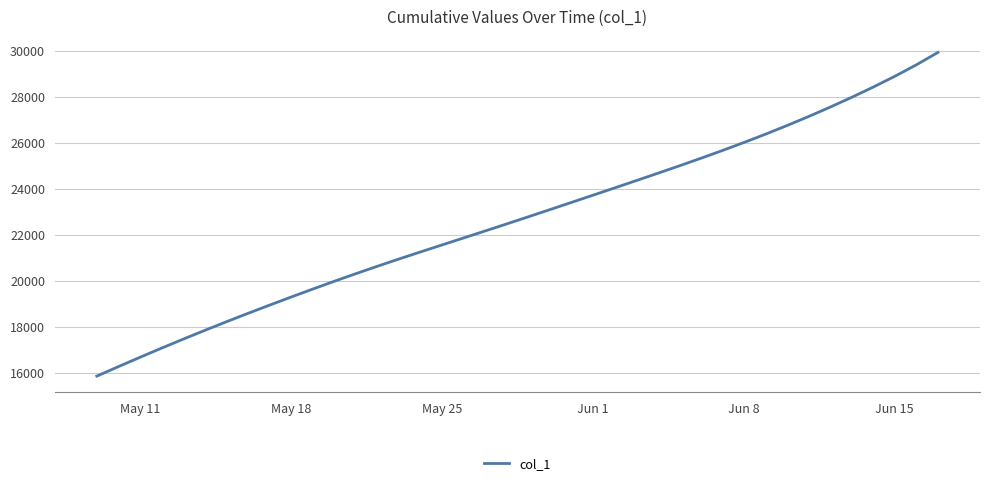

What is the minimum value shown in the chart?

15842.6